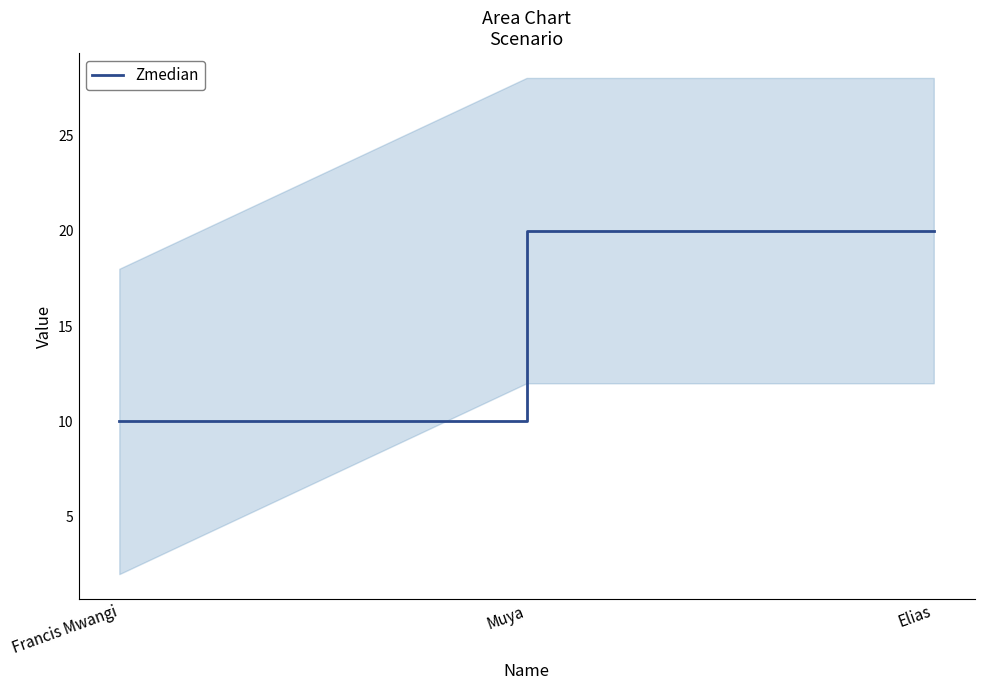

How many lines are shown in the chart?

1